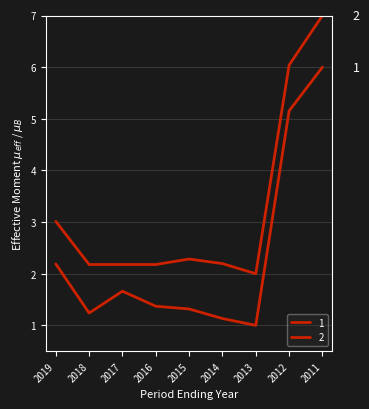

In 2, how many points are higher than both neighbors (excluding endpoints)?

1